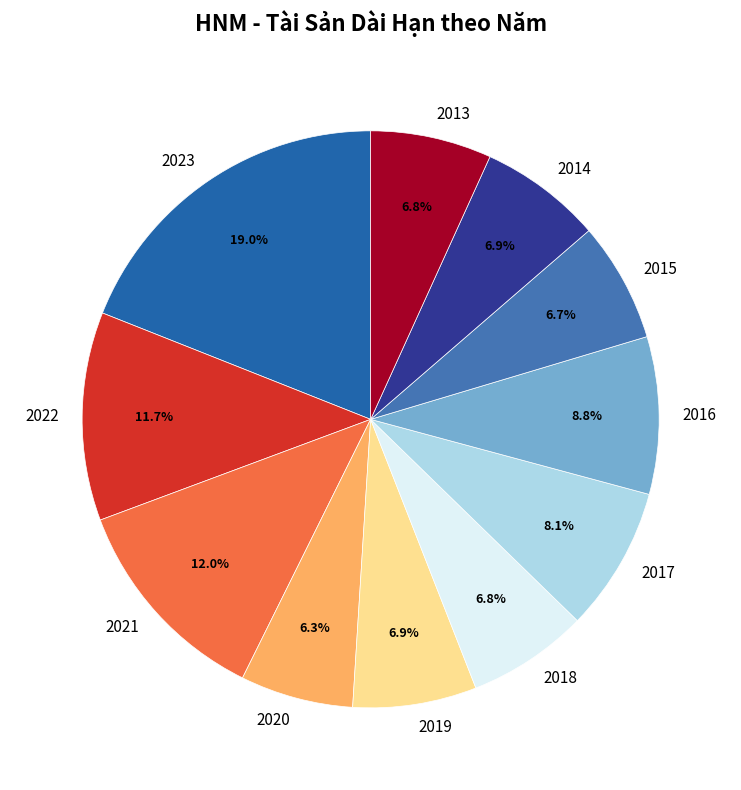

The 2018 slice represents 7% of the pie. True or false?

True